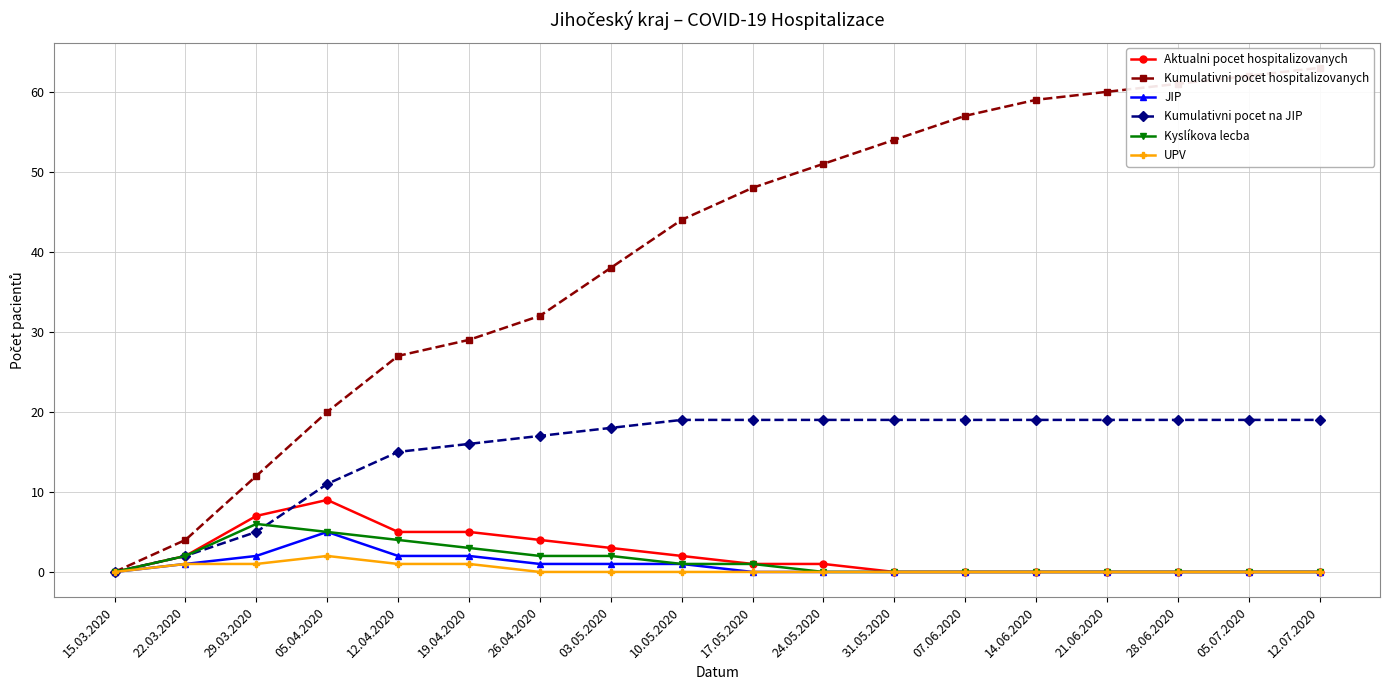

What is the label of the 2nd point from the right?

05.07.2020